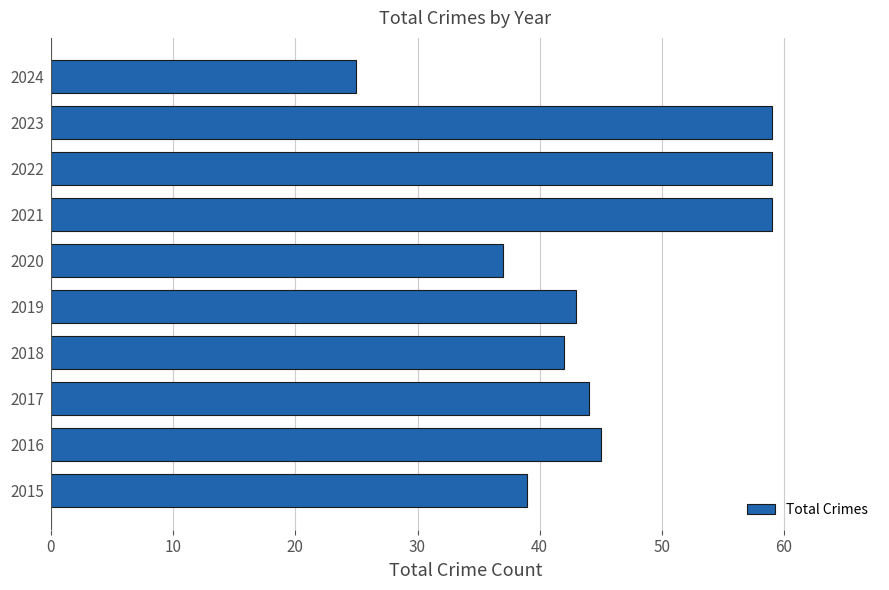

Is it true that the value at 2018 is 26?

False